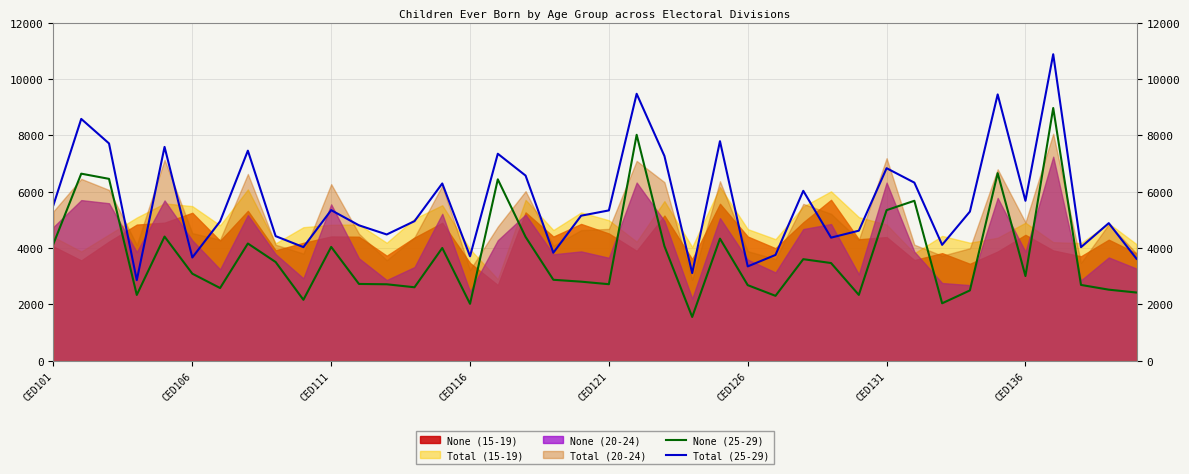

True or false: Total (25-29) and None (25-29) cross at least once.

False